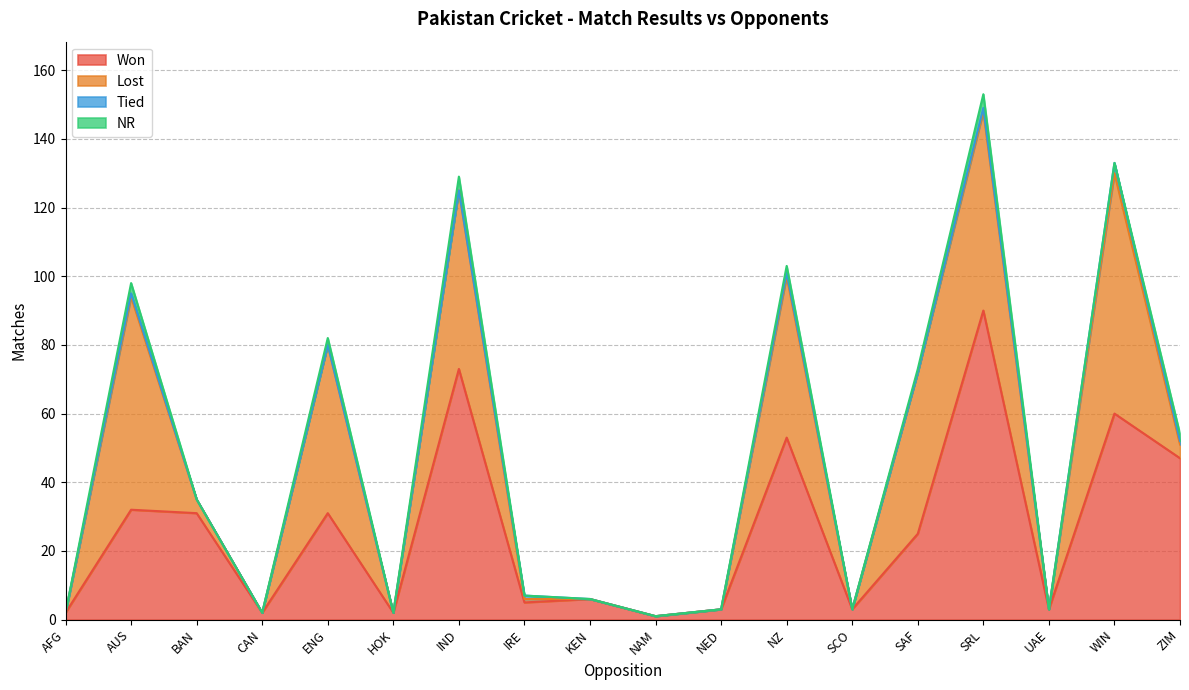

Rank the categories by Tied value from lowest to highest.

AFG, BAN, CAN, ENG, HOK, IND, KEN, NAM, NED, SCO, SAF, UAE, AUS, IRE, NZ, SRL, ZIM, WIN